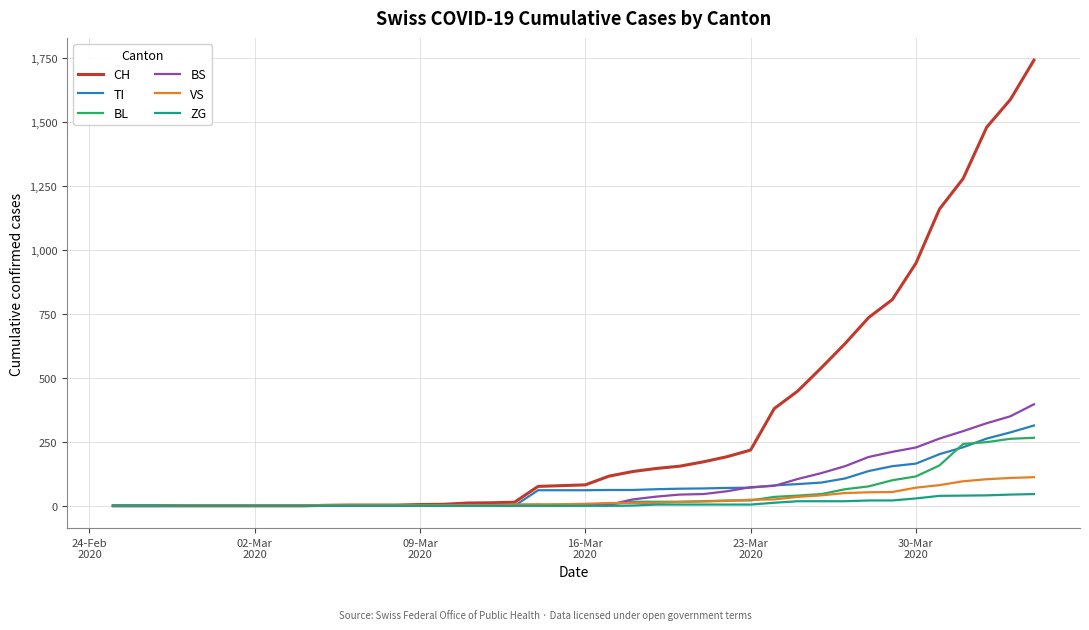

Which series has the widest spread of values?

CH